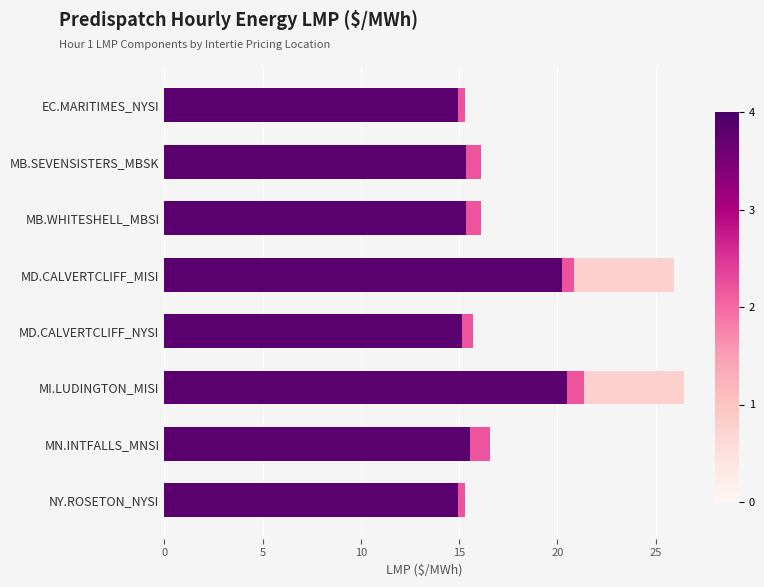

What is the value of the Energy Congestion Price bar at the 6th from the left?

0.6